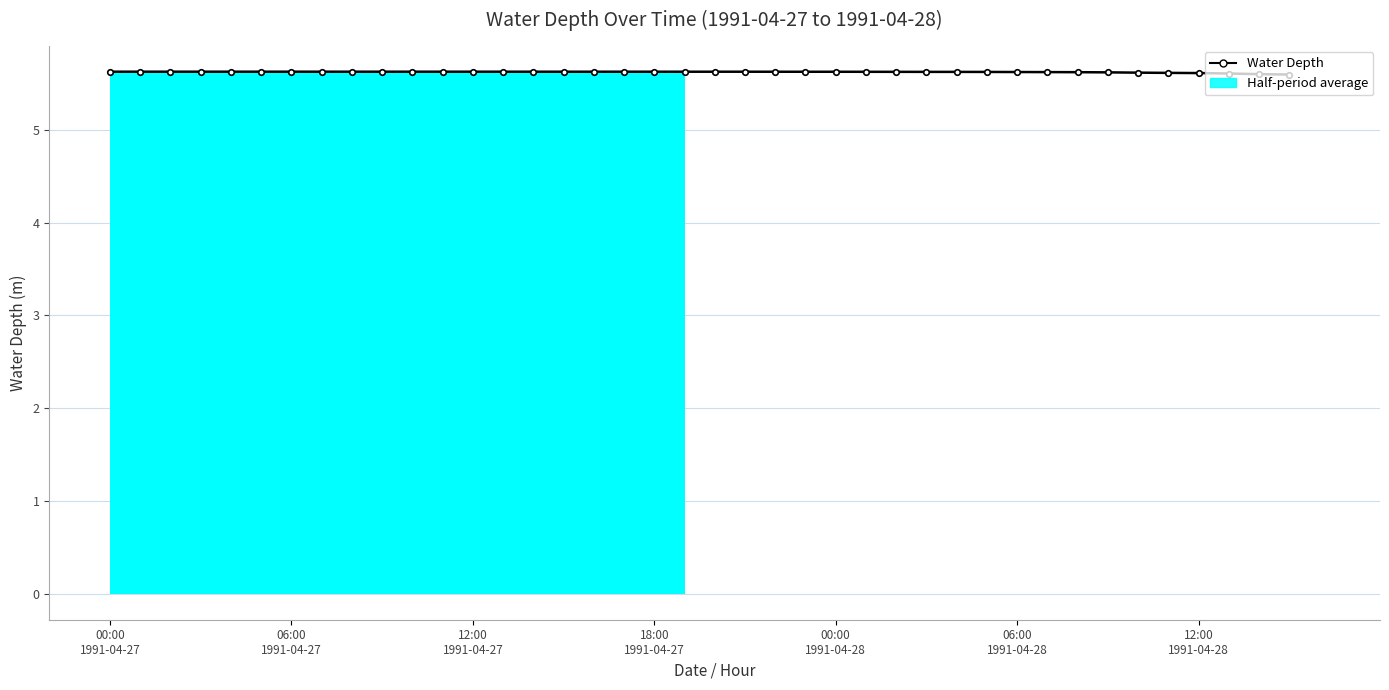

What is the ratio of the value at 19 to the value at 34?

1.0